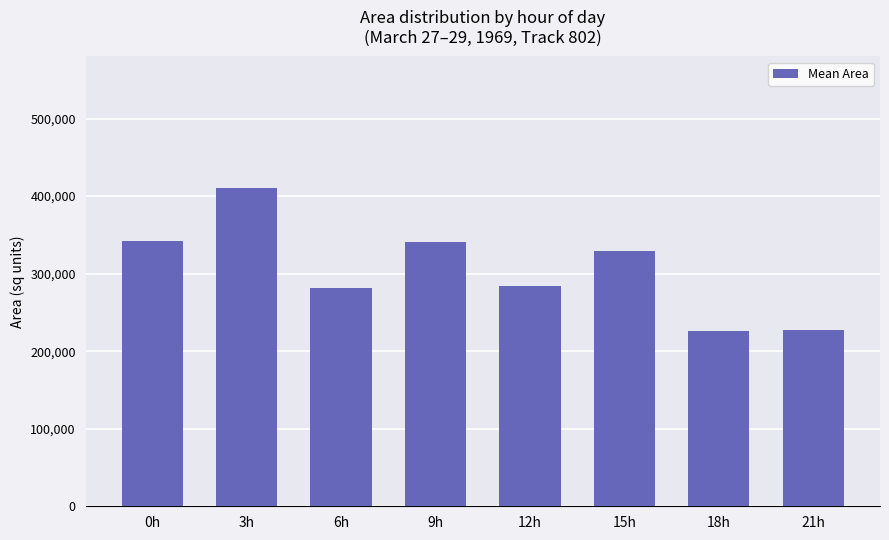

Count the number of data series in this chart.

1